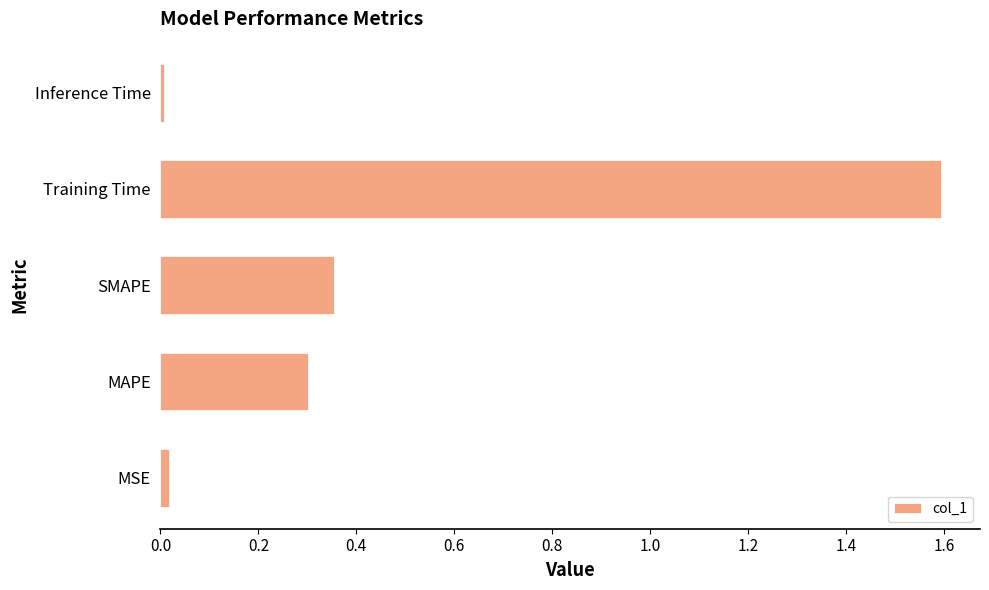

What is the maximum value shown in the chart?

1.6